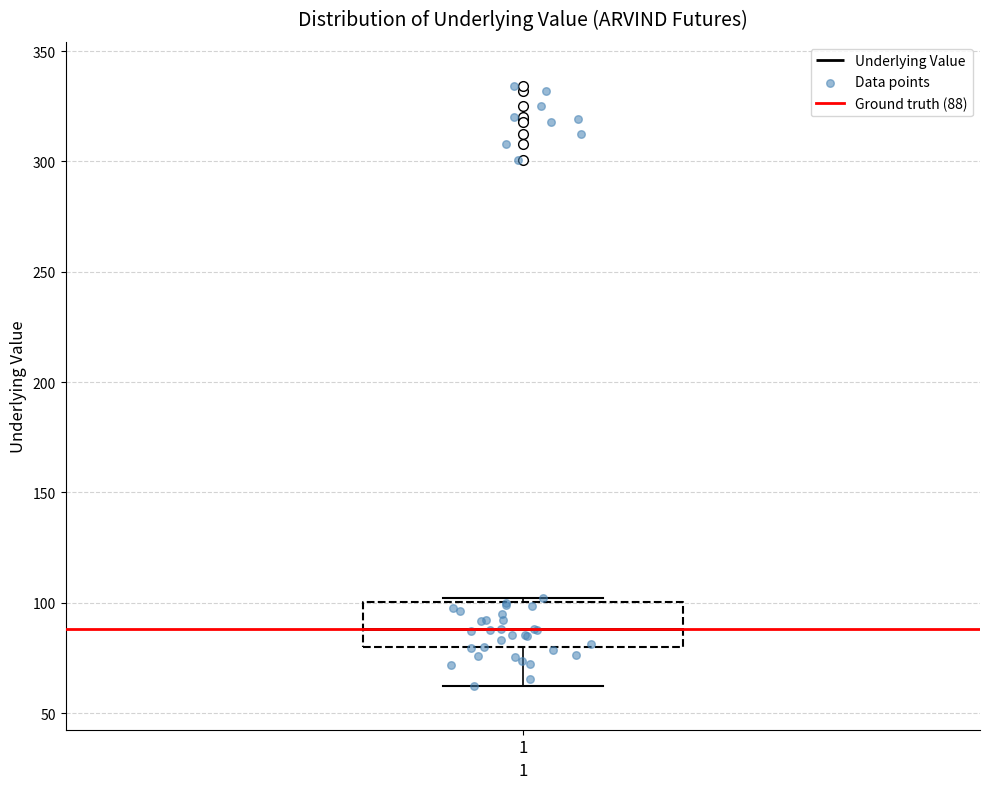

Read this box plot against the y-axis: the position of the median line, the range covered by the box, and the ends of both whiskers. The values are not printed on the chart, so give them approximately, as read against the axis.

median 90, box 80 to 100, whiskers 65 to 100 (just above the box's upper edge)